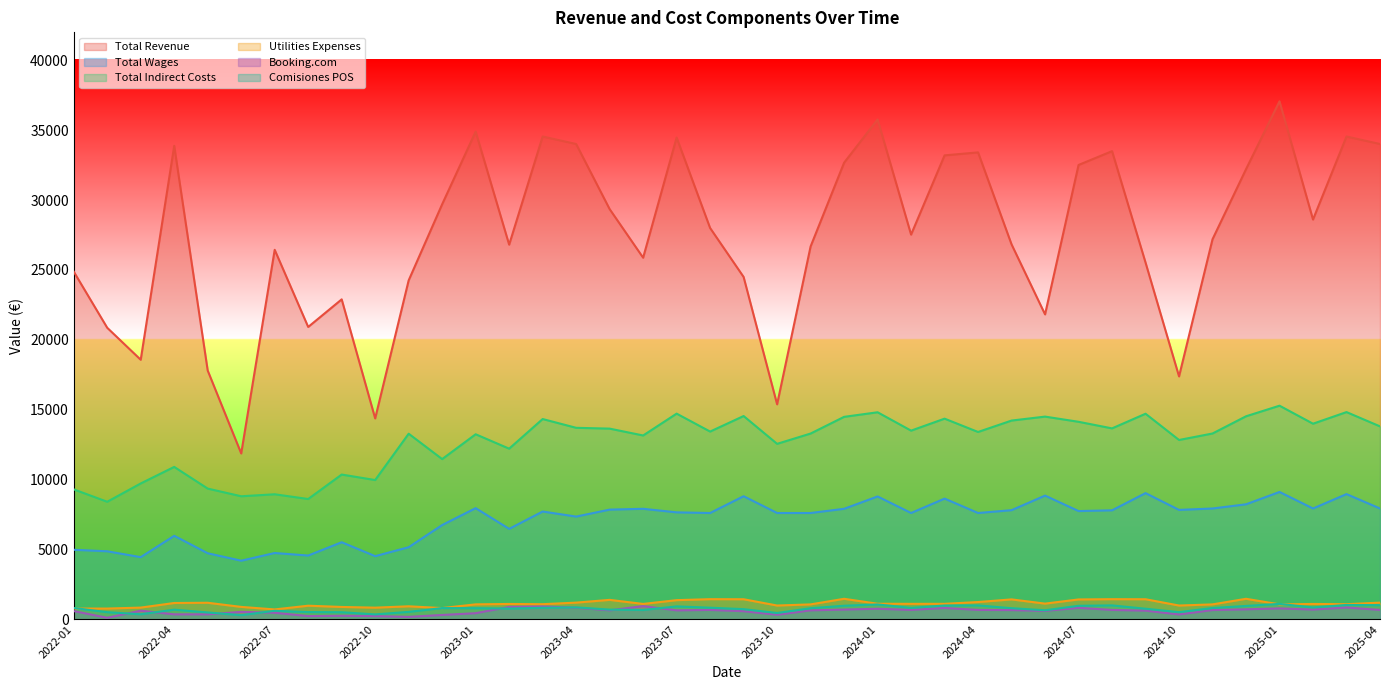

What are all the series names shown in the legend?

Total Revenue, Total Wages, Total Indirect Costs, Utilities Expenses, Booking.com, Comisiones POS